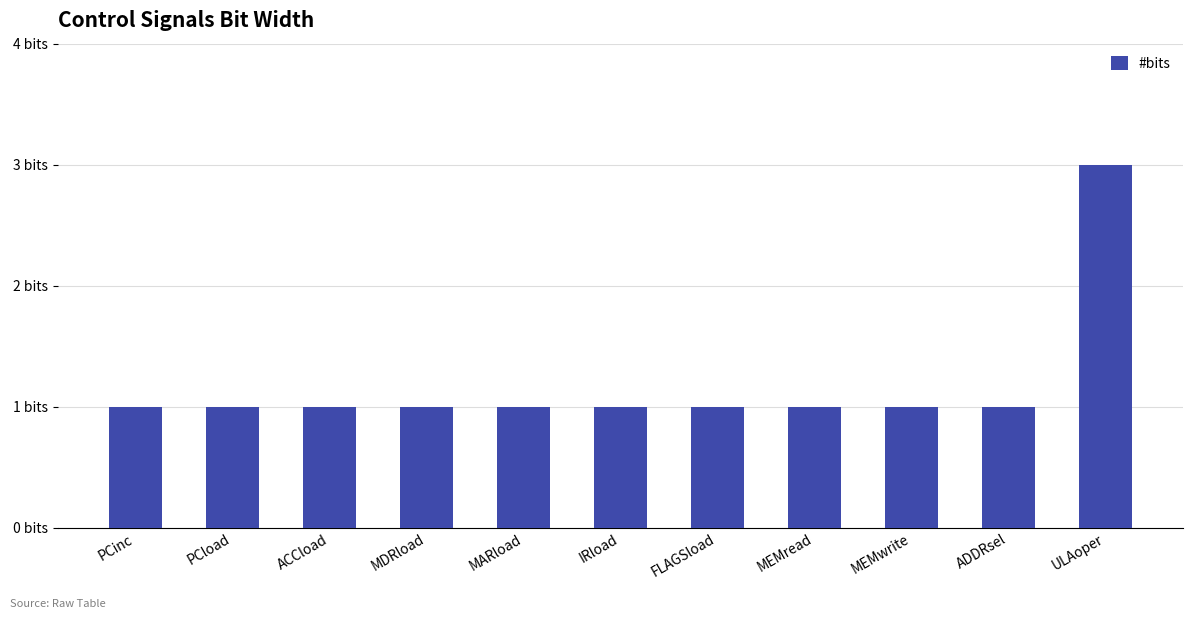

What is the label of the 11th bar from the right?

PCinc